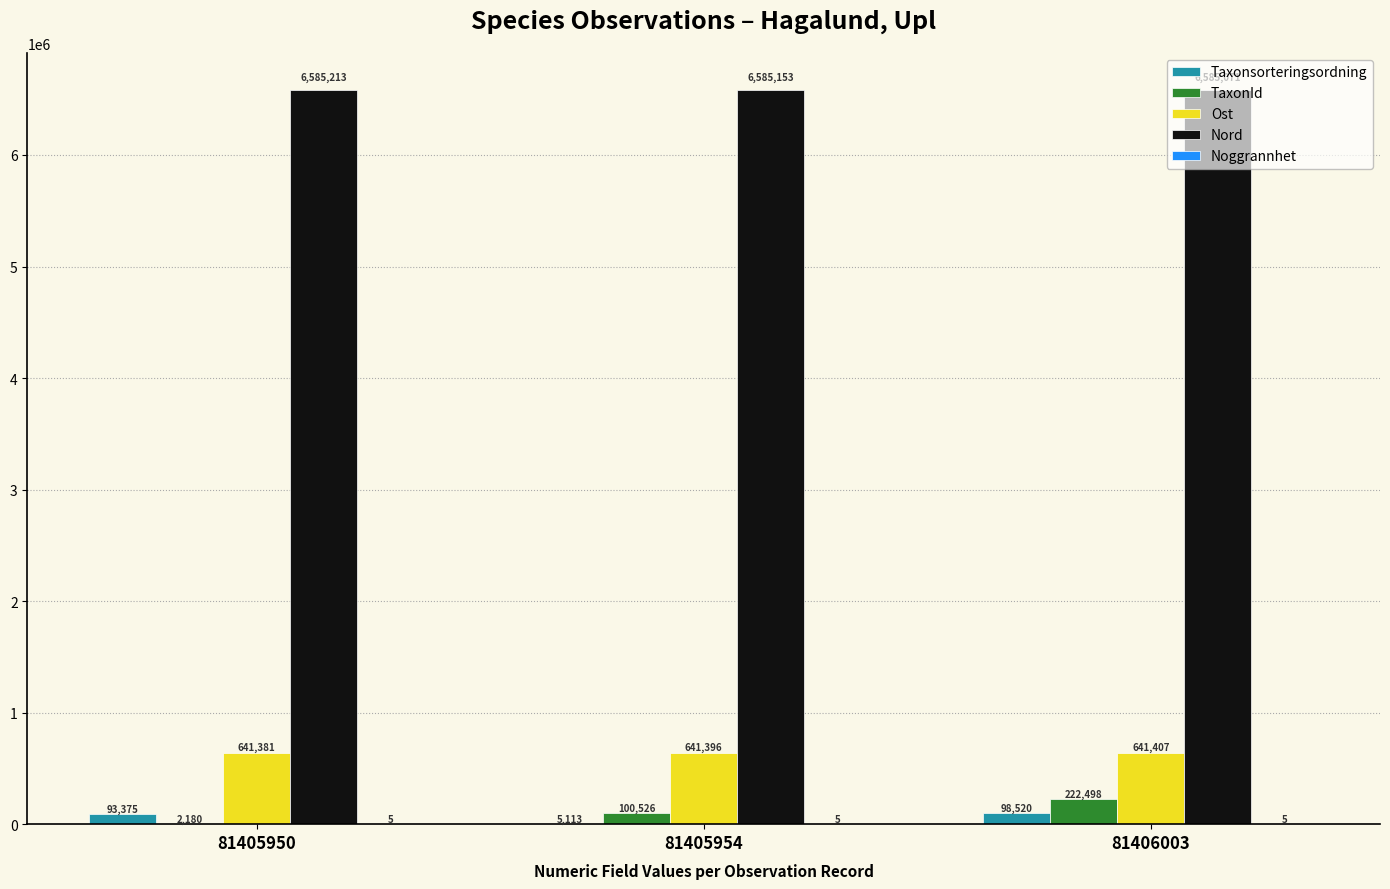

Which category has the highest value across all series?

81405950